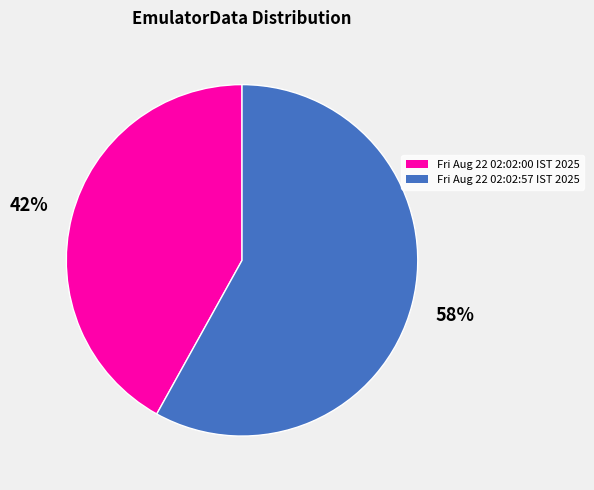

Rank the categories by value from highest to lowest.

Fri Aug 22 02:02:57 IST 2025, Fri Aug 22 02:02:00 IST 2025